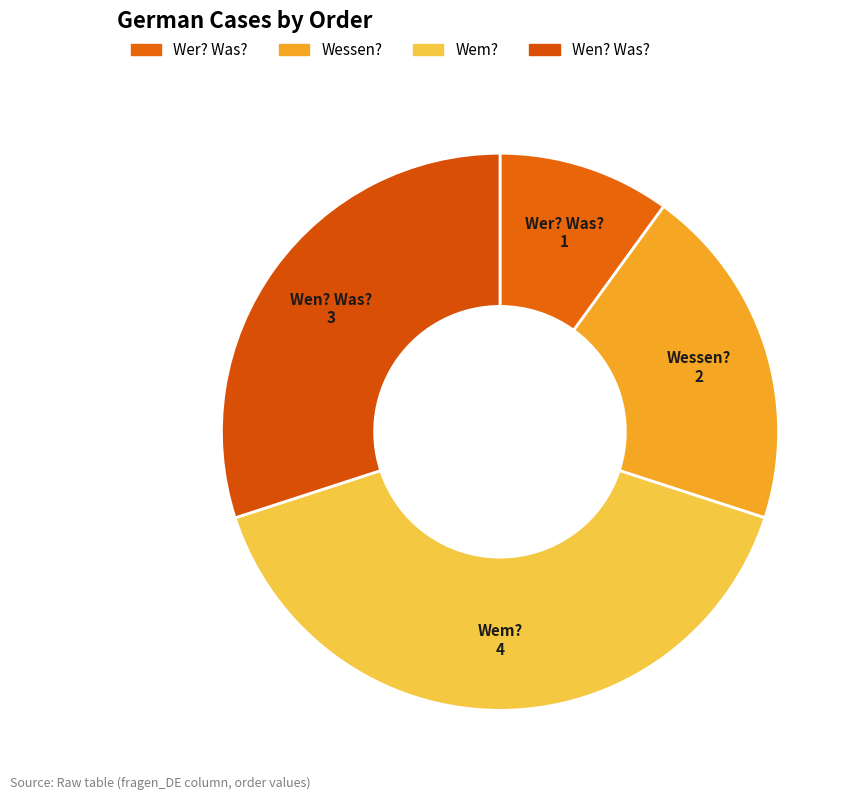

Does any single category account for the majority?

No